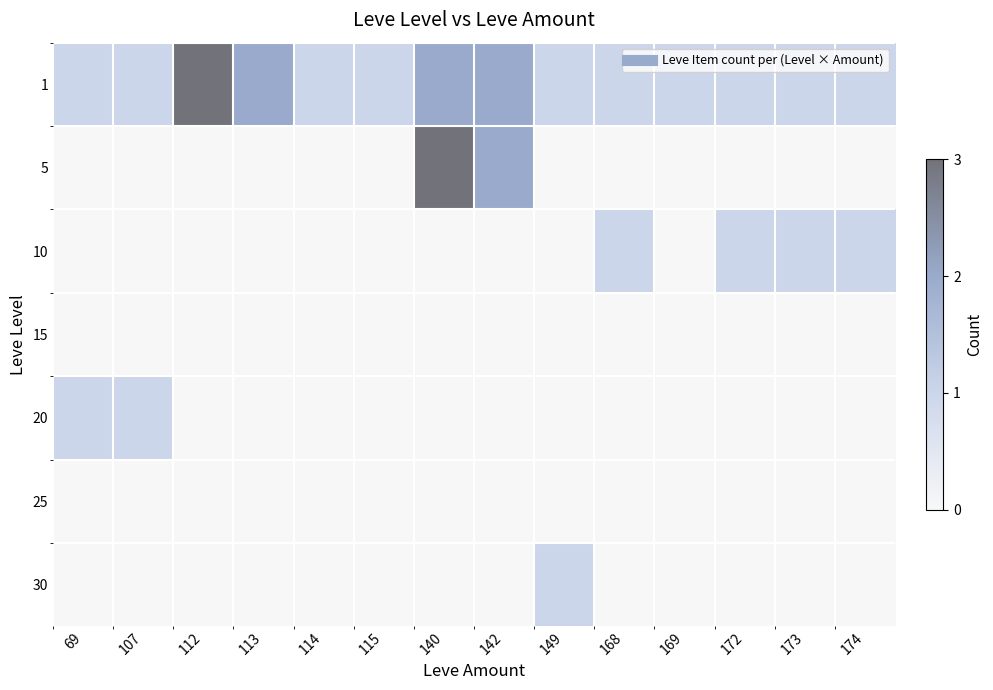

Count the number of data series in this chart.

7